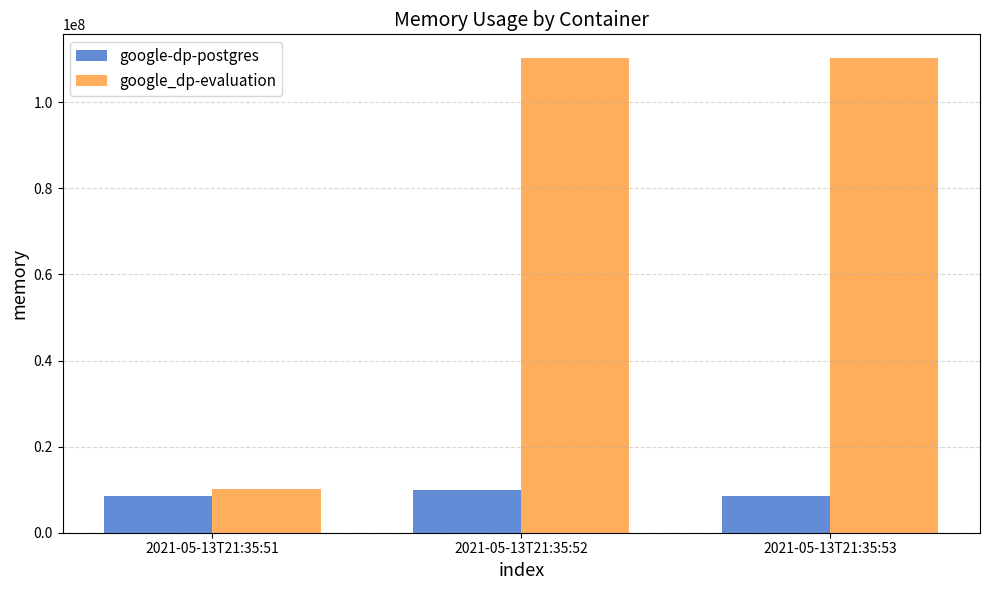

The google-dp-postgres series shows 2648050 at 2021-05-13T21:35:51. True or false?

False